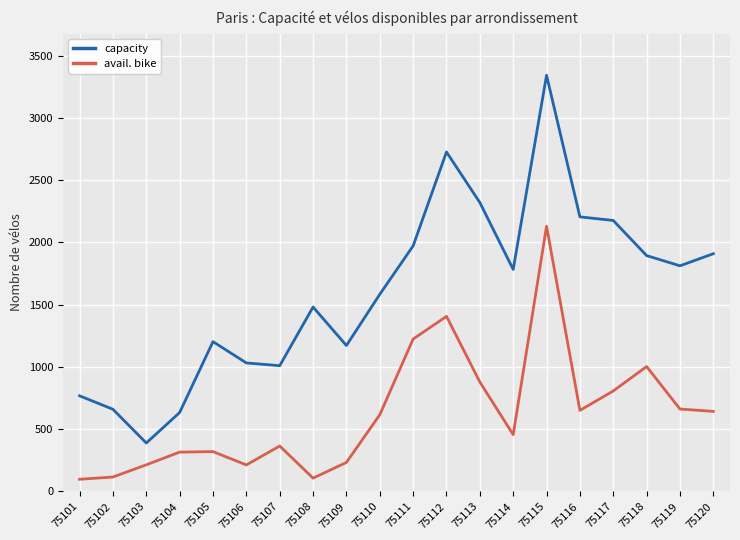

In avail. bike, how many points are higher than both neighbors (excluding endpoints)?

5